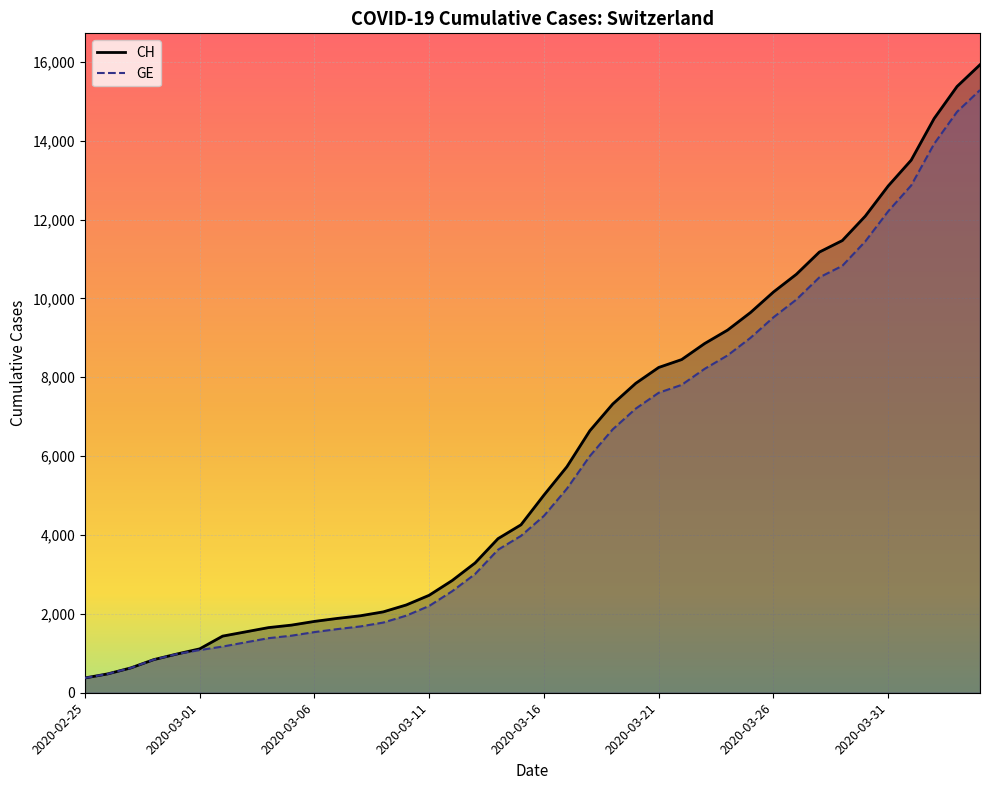

Which series has the largest range (max minus min)?

CH